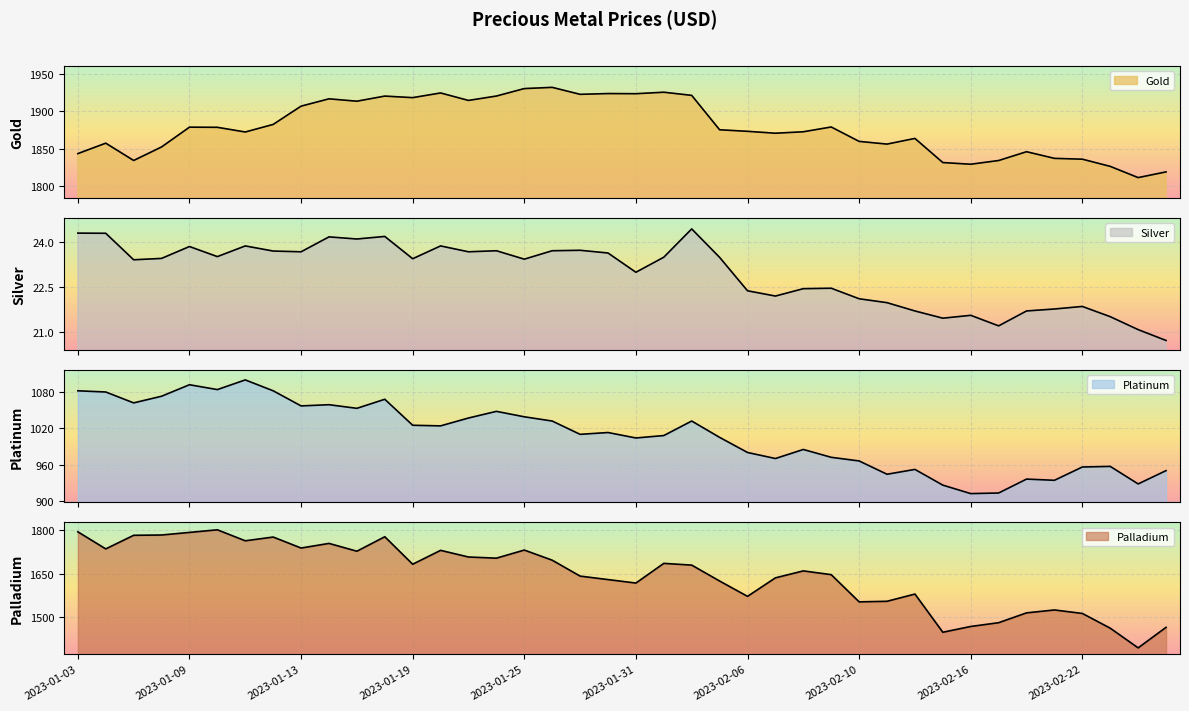

At which category does Palladium reach its first local valley?

2023-01-04